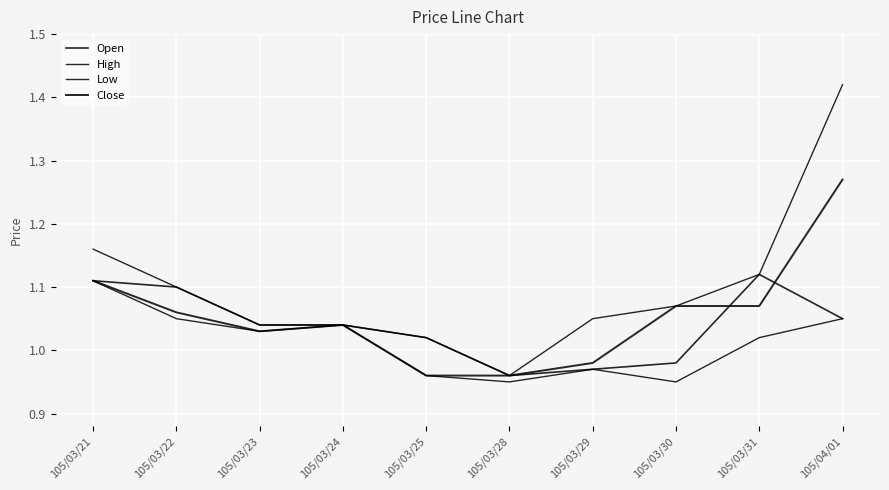

True or false: High and Low intersect in this chart.

False